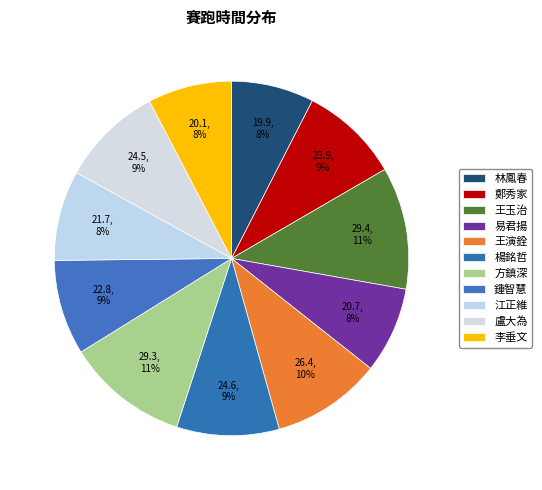

To the nearest percent, what is the difference between the 鍾智慧 and 易君揚 slice percentages?

1%